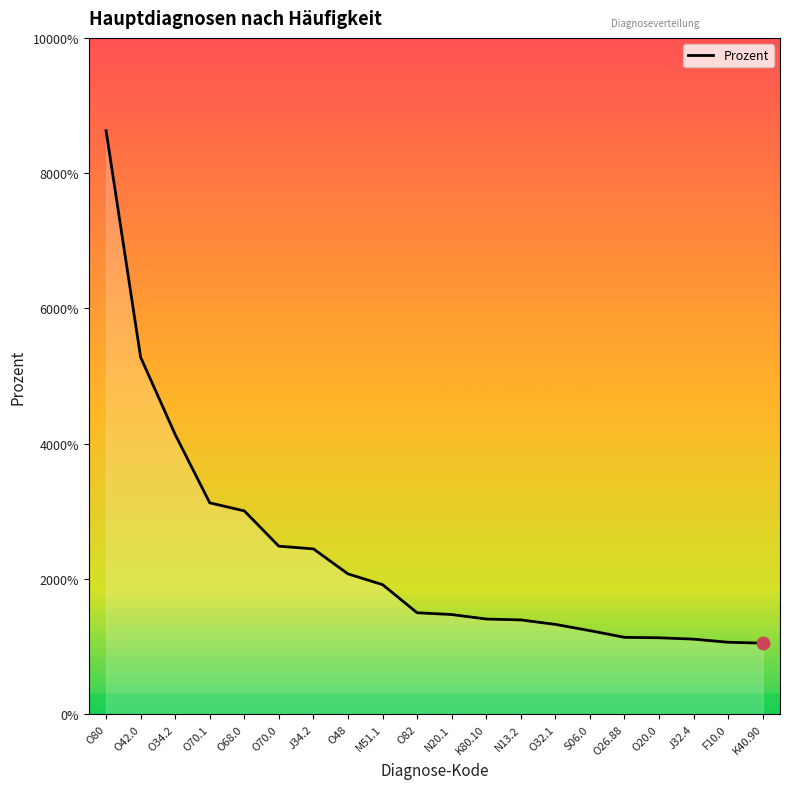

Which has a higher value, M51.1 or O42.0?

O42.0